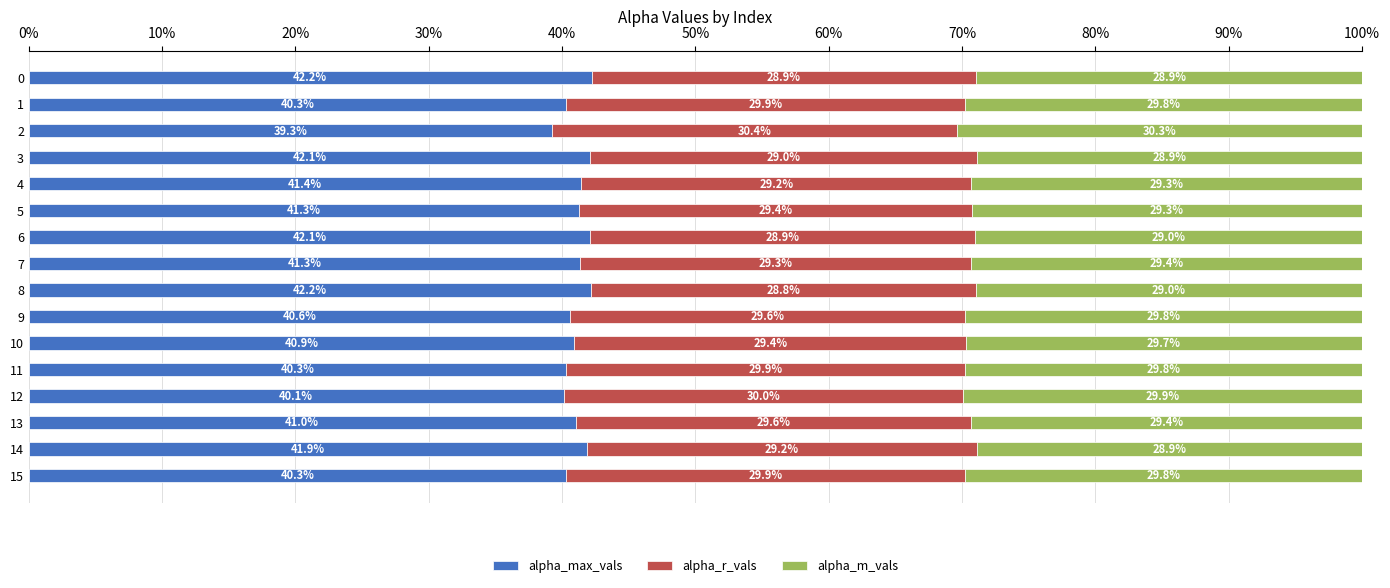

What is the average value of the alpha_max_vals series?

41.1